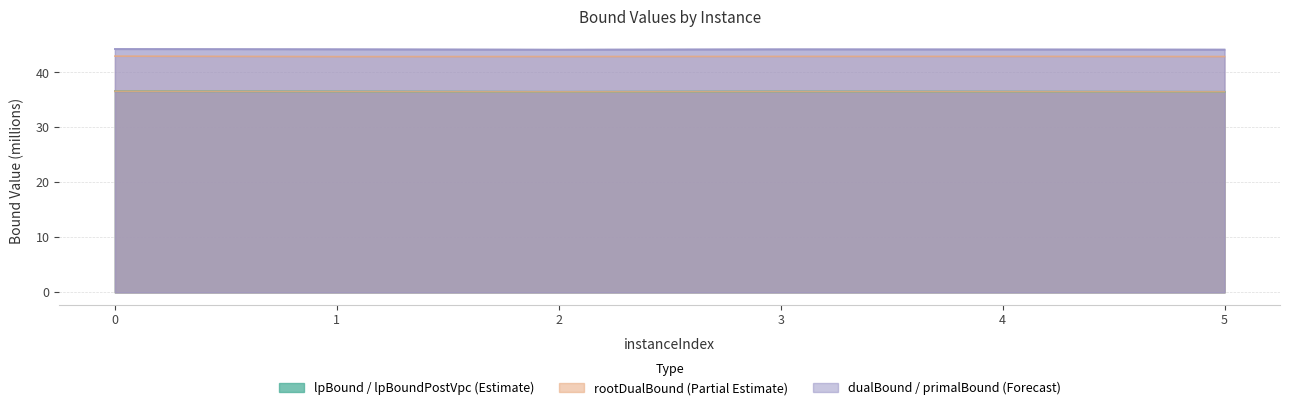

Does the chart display data point markers on the line(s)?

No